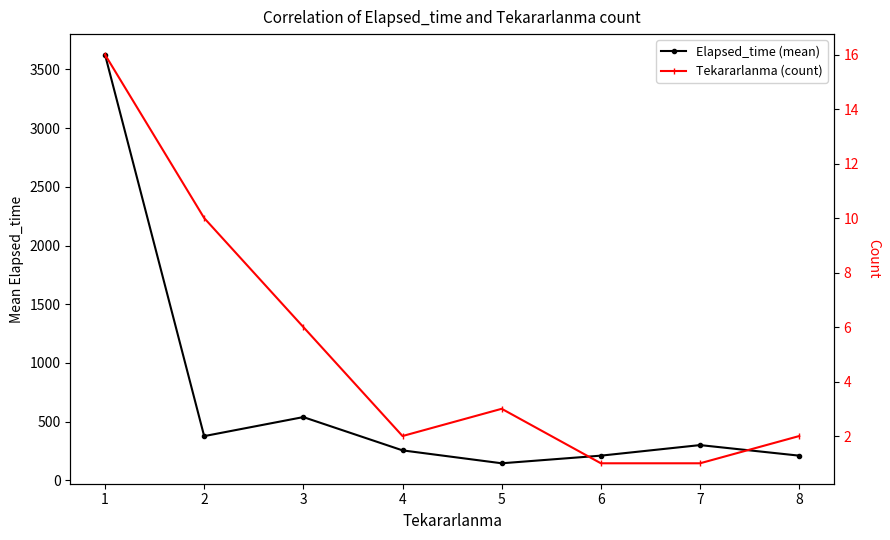

Which label corresponds to the smallest value in the chart?

6